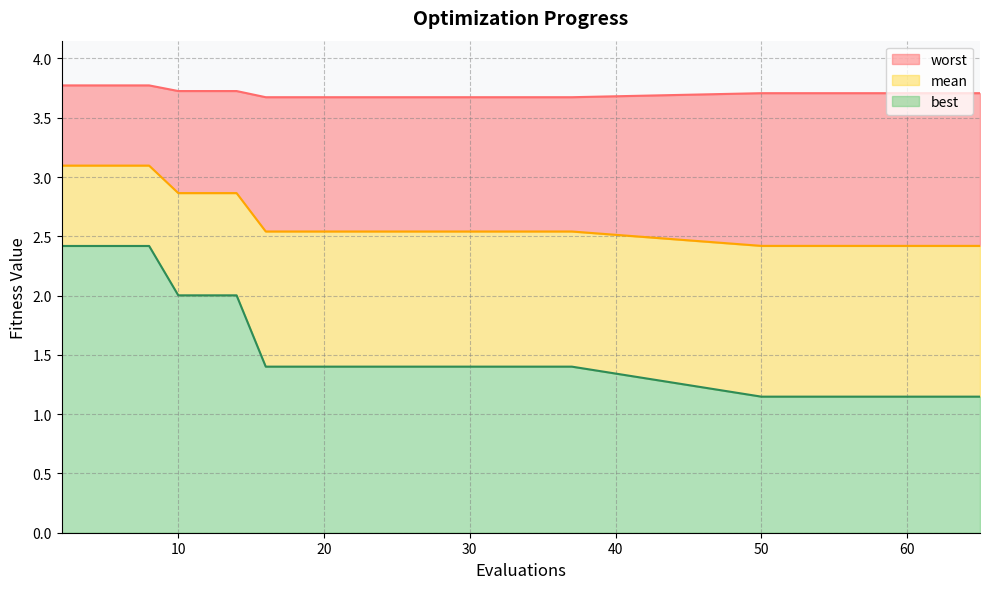

Reading left to right, what are all the values shown in this chart?

mean: 3.1	3.1	3.1	3.1	2.9	2.9	2.9	2.5	2.5	2.5	2.5	2.5	2.5	2.5	2.5	2.5	2.5	2.5	2.5	2.5	2.4	2.4	2.4	2.4	2.4	2.4	2.4	2.4	2.4	2.4
best: 2.4	2.4	2.4	2.4	2.0	2.0	2.0	1.4	1.4	1.4	1.4	1.4	1.4	1.4	1.4	1.4	1.4	1.4	1.4	1.4	1.1	1.1	1.1	1.1	1.1	1.1	1.1	1.1	1.1	1.1
worst: 3.8	3.8	3.8	3.8	3.7	3.7	3.7	3.7	3.7	3.7	3.7	3.7	3.7	3.7	3.7	3.7	3.7	3.7	3.7	3.7	3.7	3.7	3.7	3.7	3.7	3.7	3.7	3.7	3.7	3.7